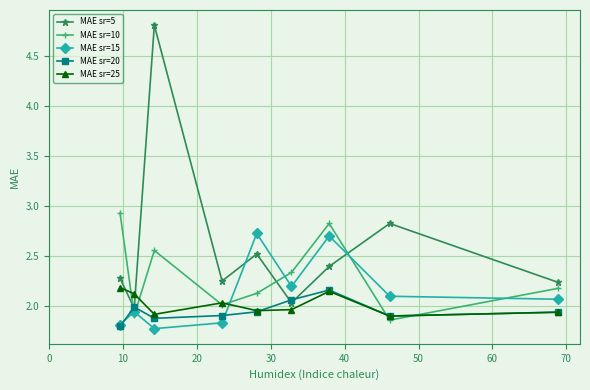

Which series has the largest total across all categories?

MAE sr=5